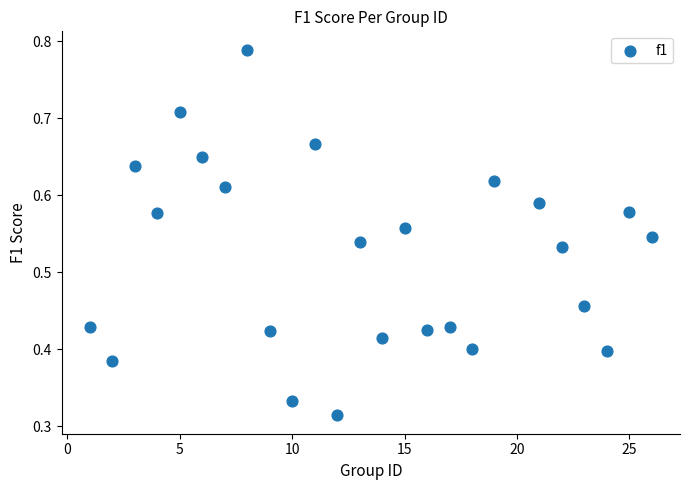

What is the range of X values (max minus min)?

25.0